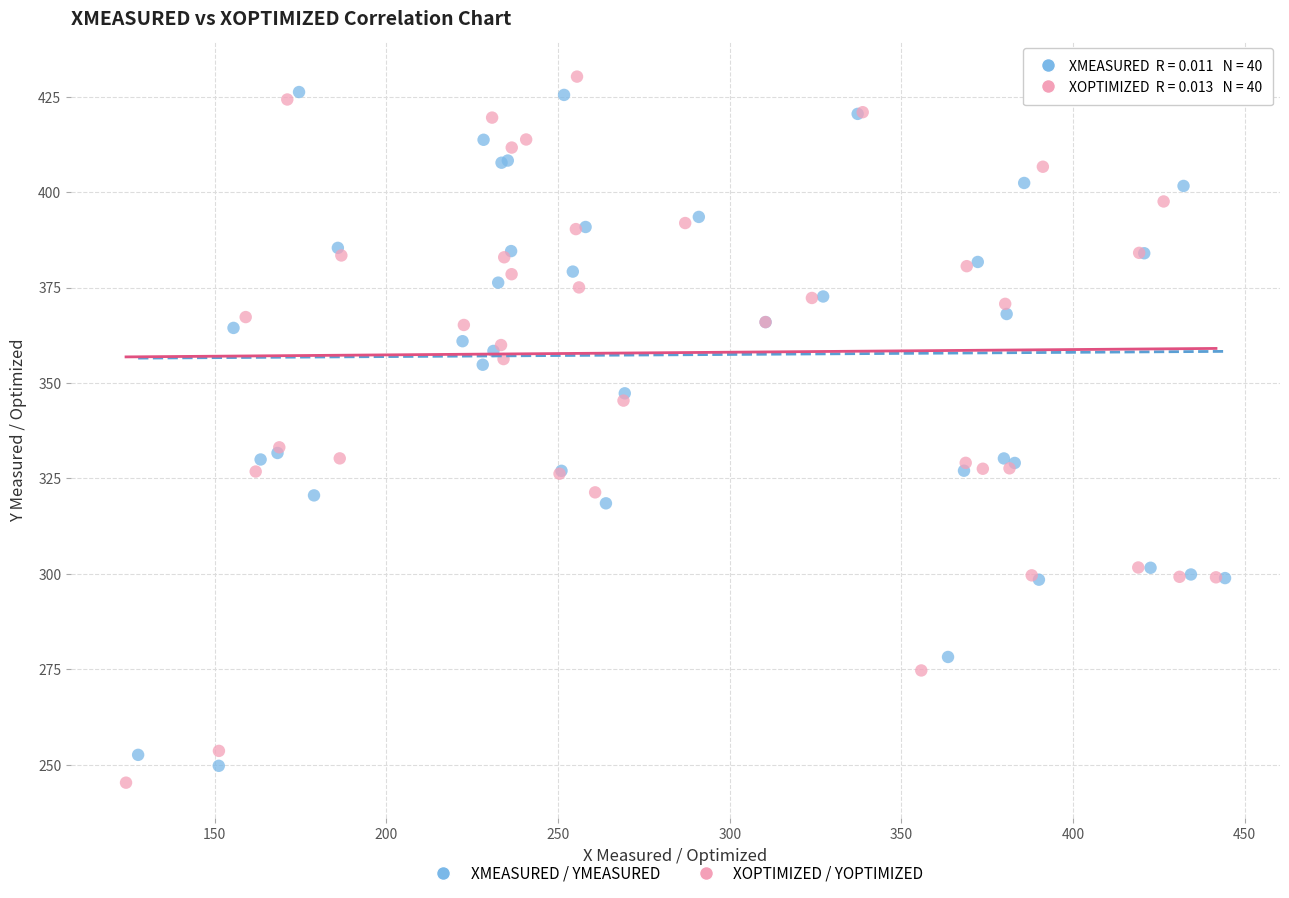

What are all the series names shown in the legend?

XMEASURED / YMEASURED, XOPTIMIZED / YOPTIMIZED